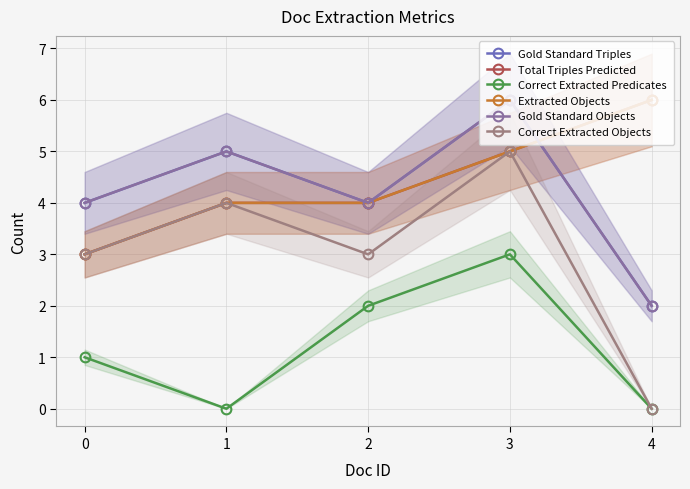

Between 0 and 4, which series saw the biggest shift?

Total Triples Predicted